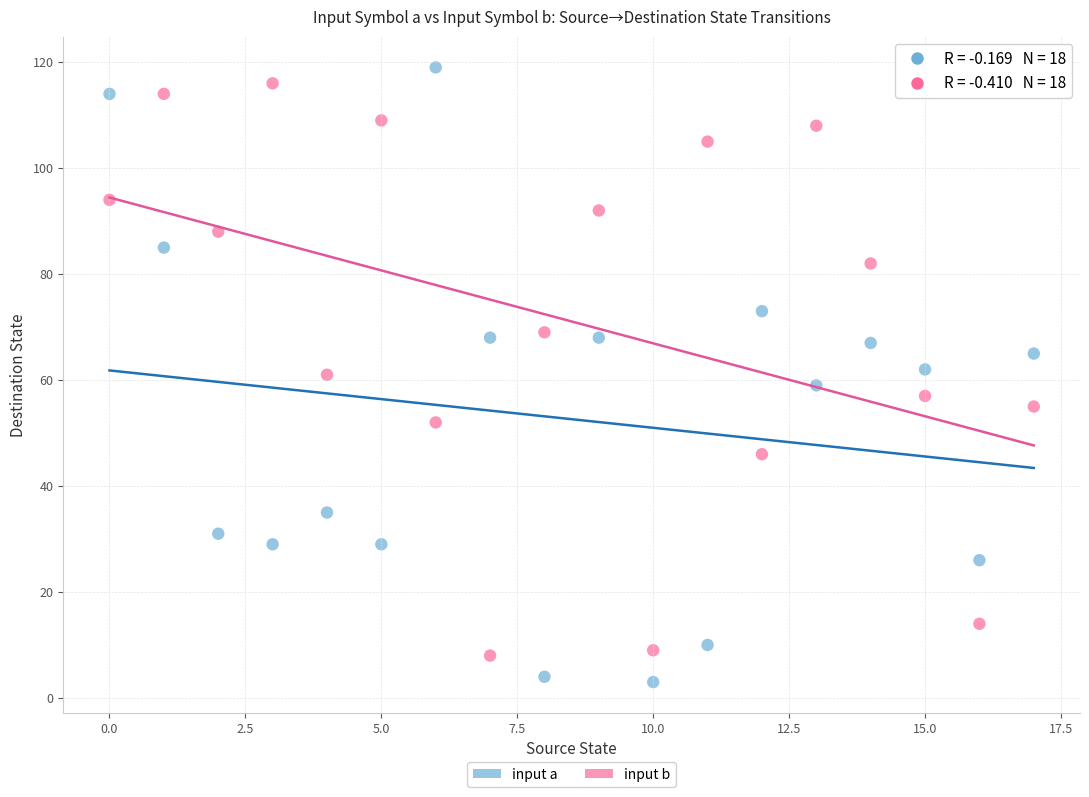

Across all data points, what is the range of Y values (max minus min)?

116